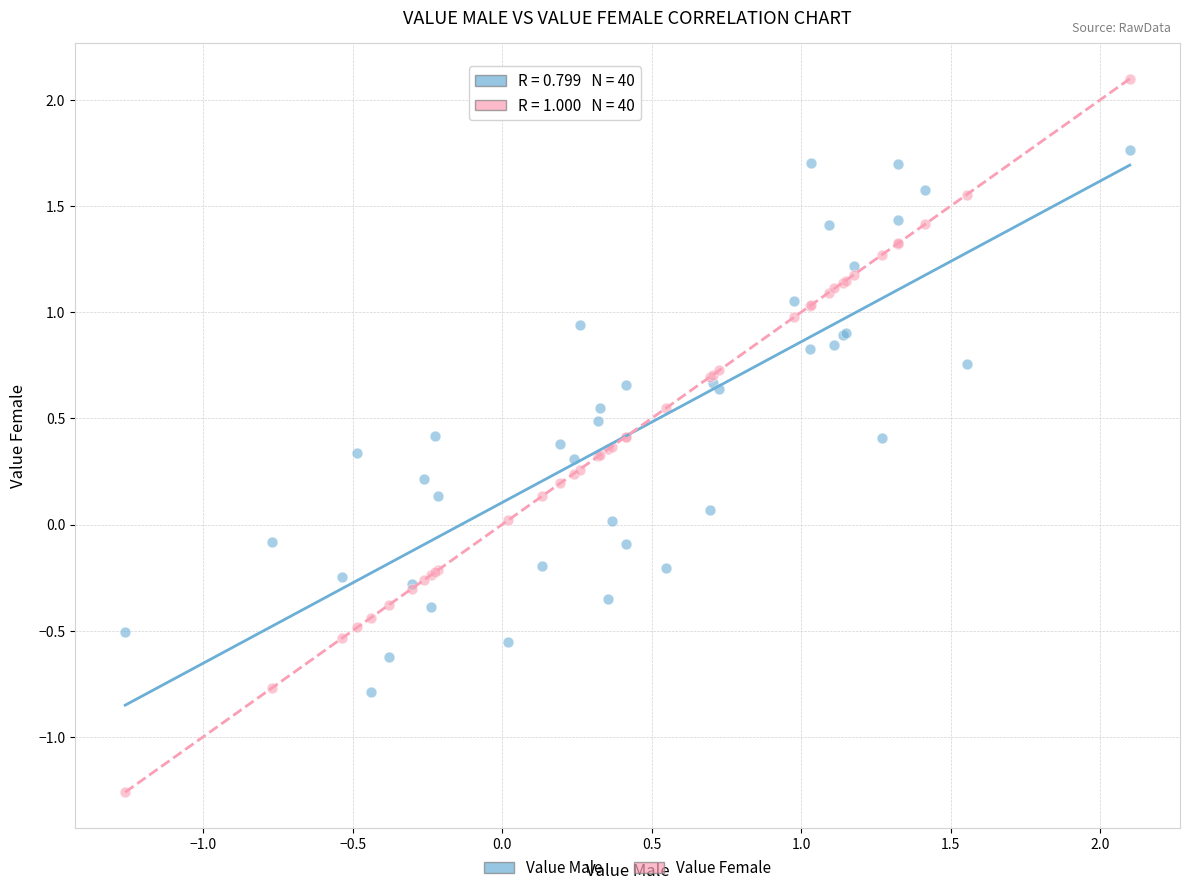

Which series contains the lowest Y value?

Value Female